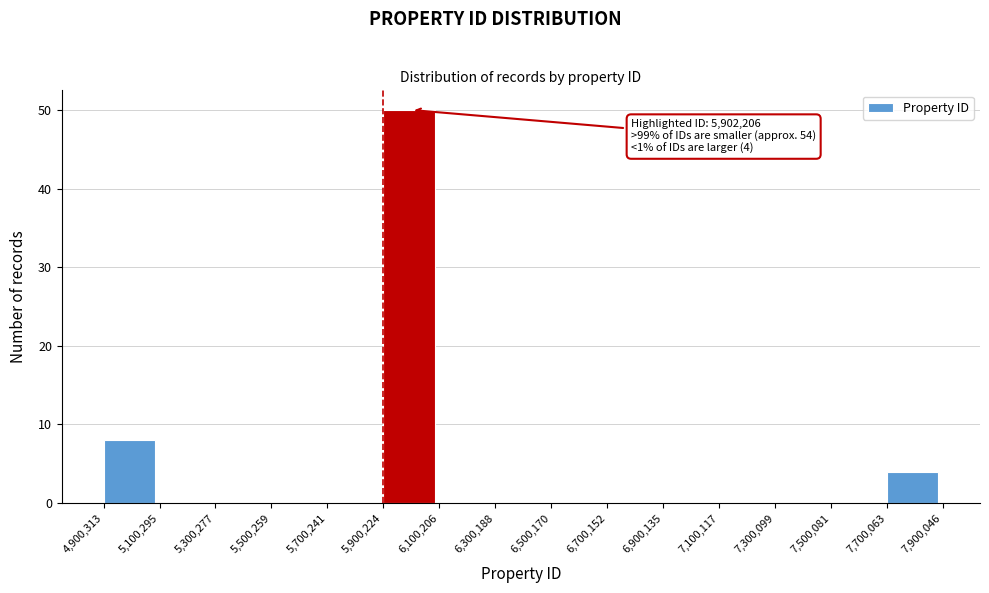

Over which range of the x-axis is the bar tallest?

5,900,224 to 6,100,206